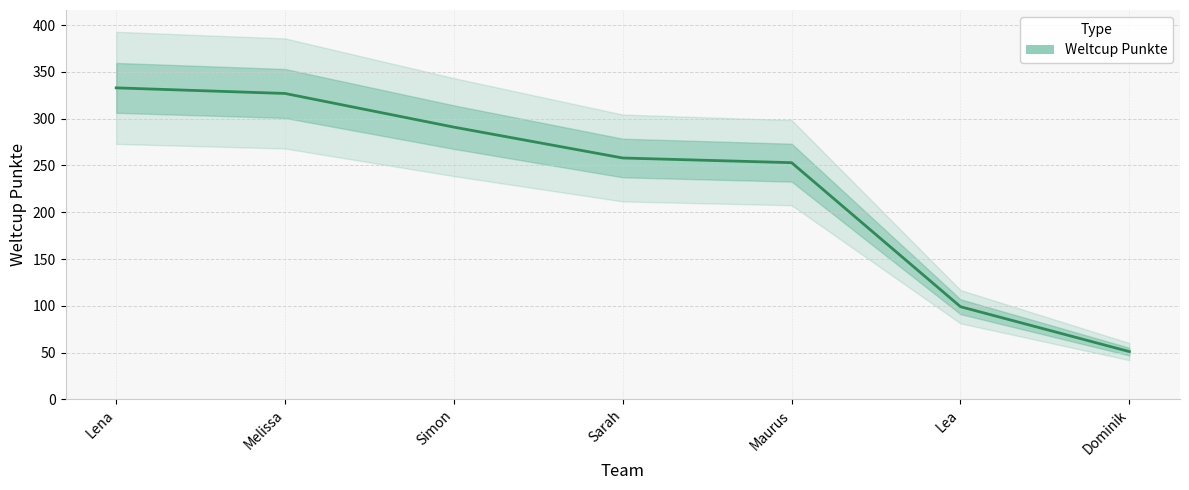

What is the difference between the maximum and minimum values?

282